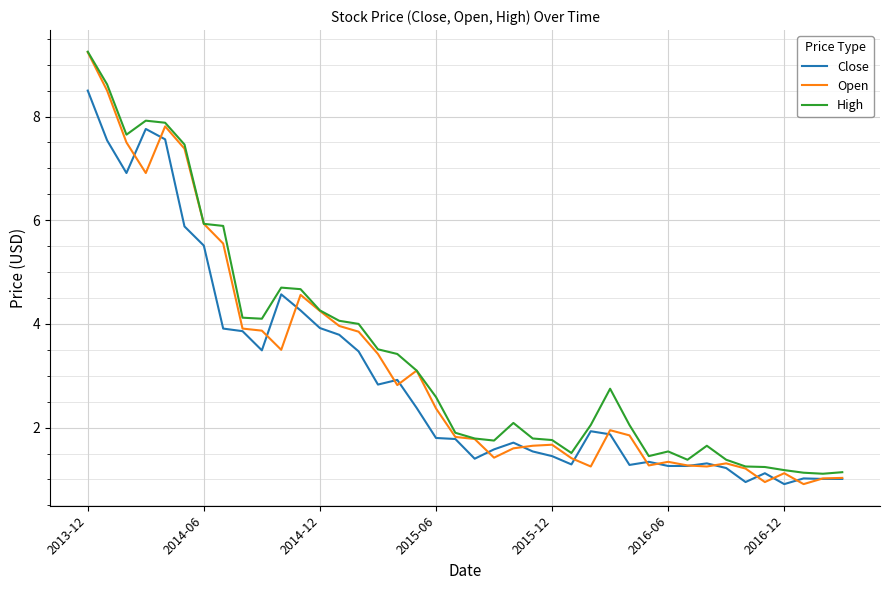

What is the minimum value shown in the chart?

0.9